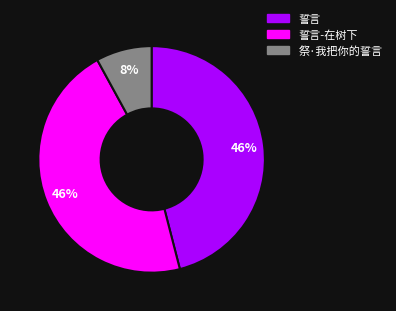

Does any single category account for the majority?

No